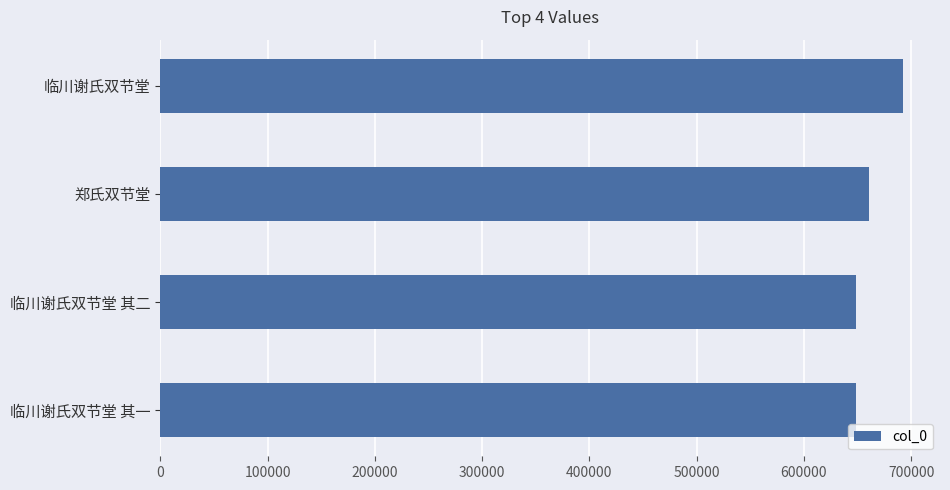

Approximately how many times larger is the value at 临川谢氏双节堂 其一 compared to 临川谢氏双节堂 其二?

1.0